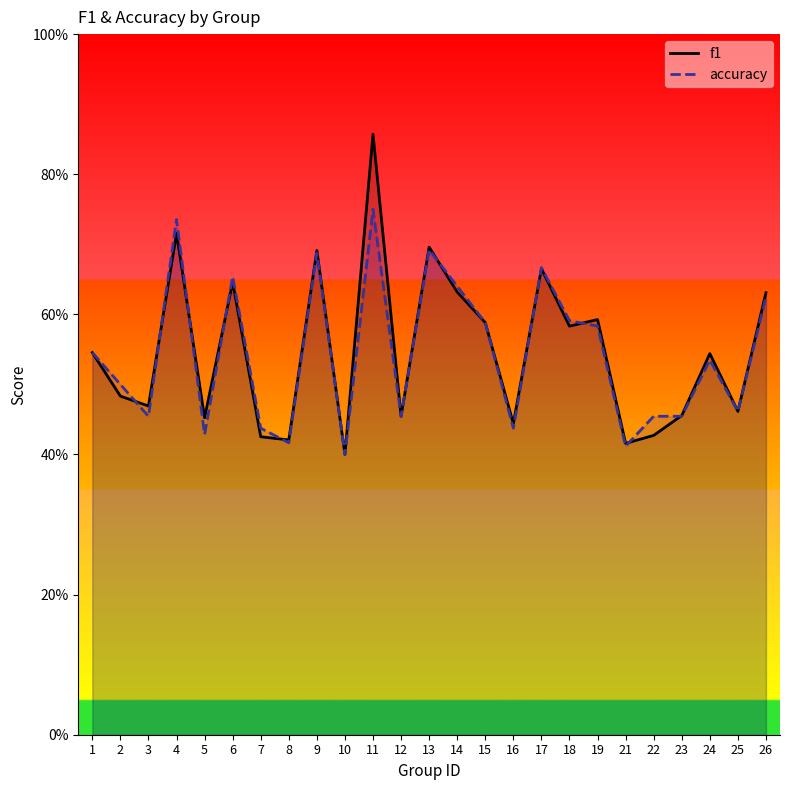

Reading left to right, list all the values displayed in this chart.

f1: 1=0.5	2=0.5	3=0.5	4=0.7	5=0.5	6=0.6	7=0.4	8=0.4	9=0.7	10=0.4	11=0.9	12=0.5	13=0.7	14=0.6	15=0.6	16=0.4	17=0.7	18=0.6	19=0.6	21=0.4	22=0.4	23=0.5	24=0.5	25=0.5	26=0.6
accuracy: 1=0.5	2=0.5	3=0.5	4=0.7	5=0.4	6=0.7	7=0.4	8=0.4	9=0.7	10=0.4	11=0.8	12=0.5	13=0.7	14=0.6	15=0.6	16=0.4	17=0.7	18=0.6	19=0.6	21=0.4	22=0.5	23=0.5	24=0.5	25=0.5	26=0.6